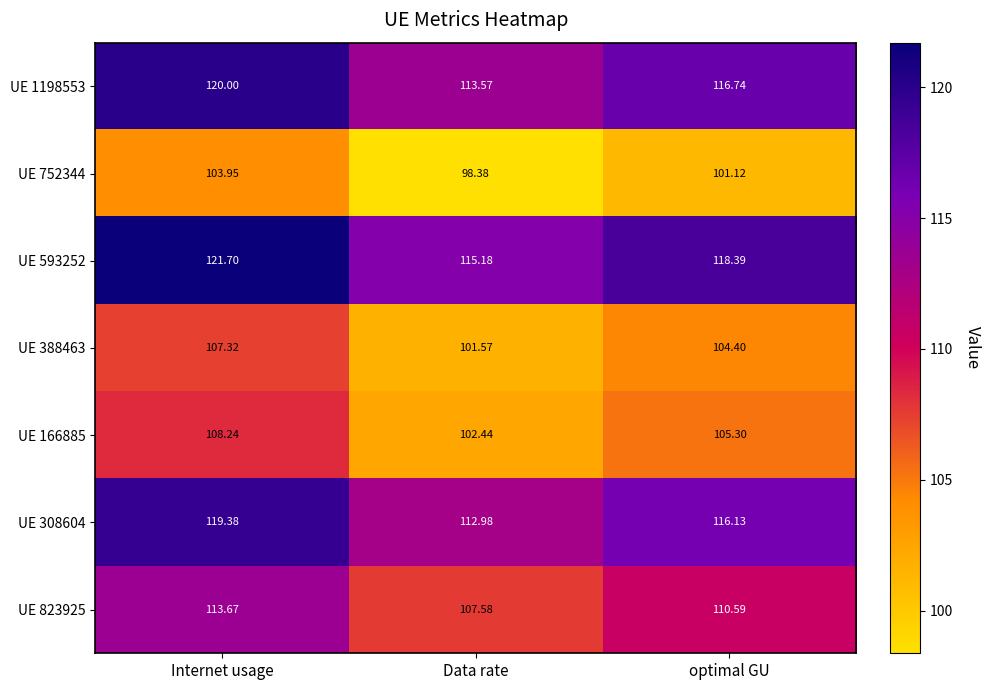

What is the minimum value shown in the chart?

98.4